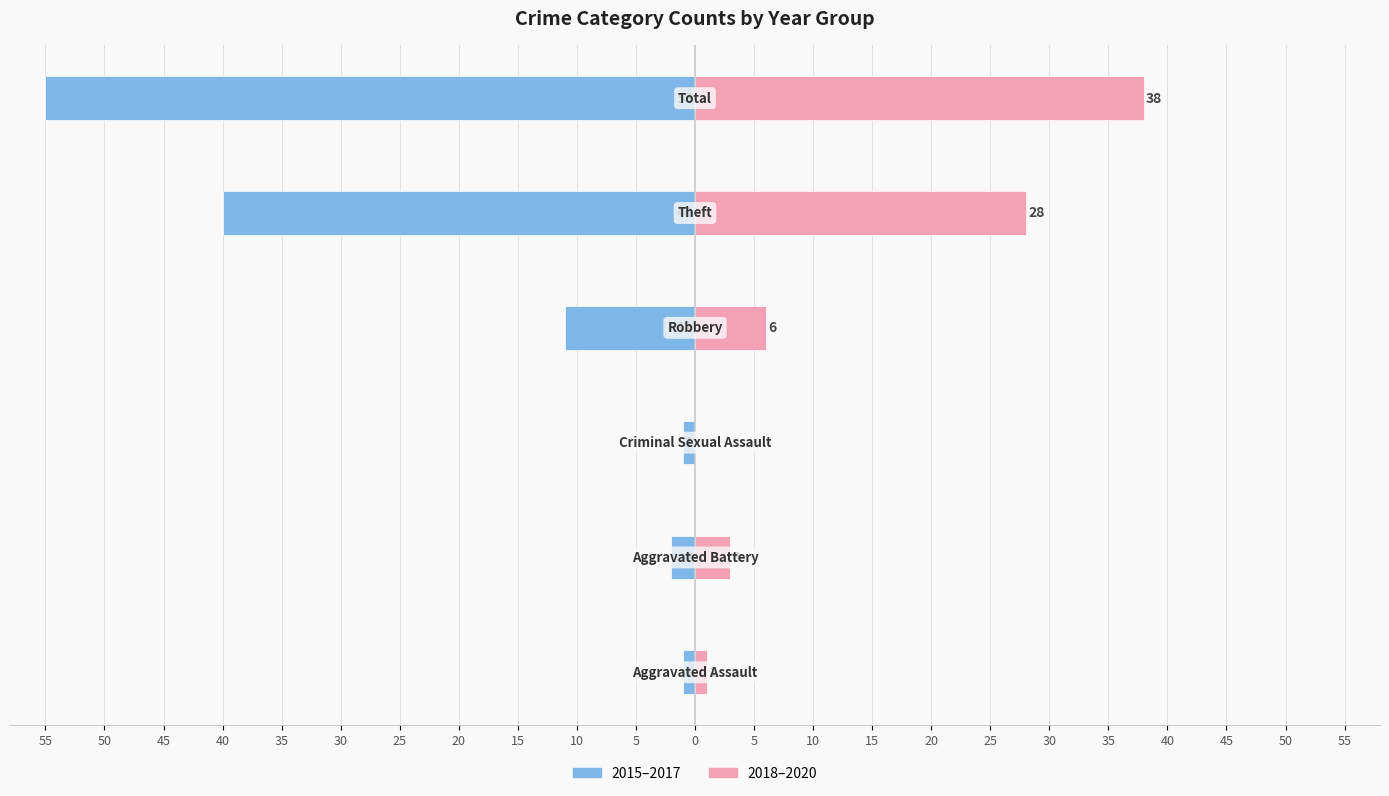

Is it true that 2015–2017 equals -2 at 15?

False